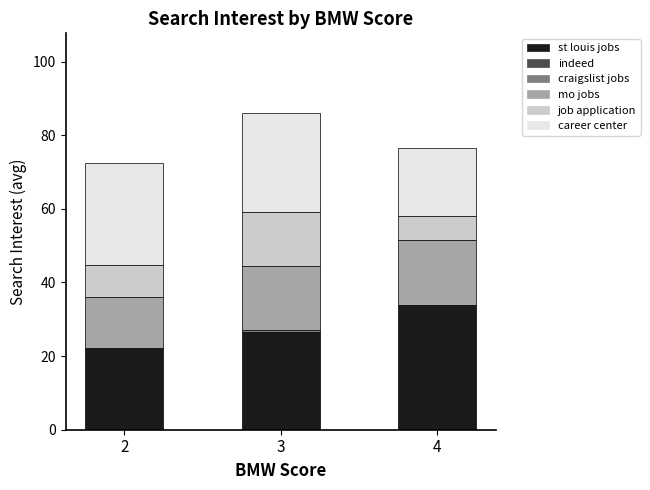

How many categories are shown in the chart?

3